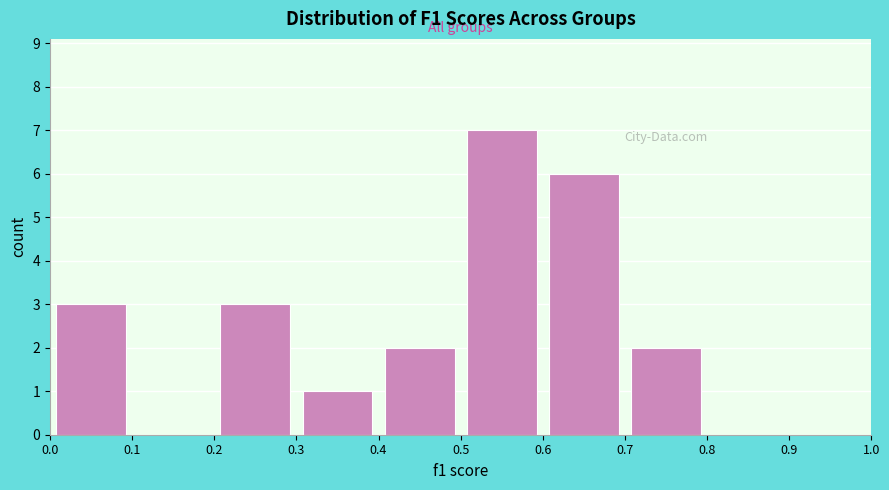

How tall is the bar that spans 0.0 to 0.1 on the x-axis? The values are not printed on the chart, so give them approximately, as read against the axis.

3